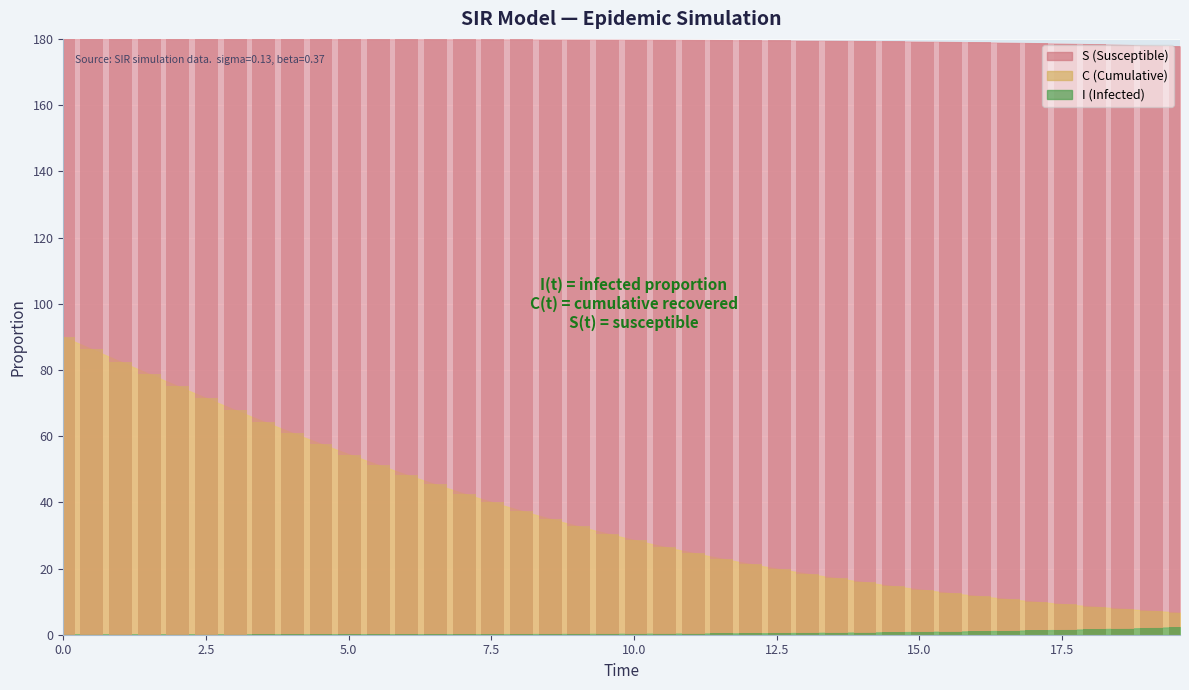

What is the value of the S (bars) bar at the 27th from the left?

179.5